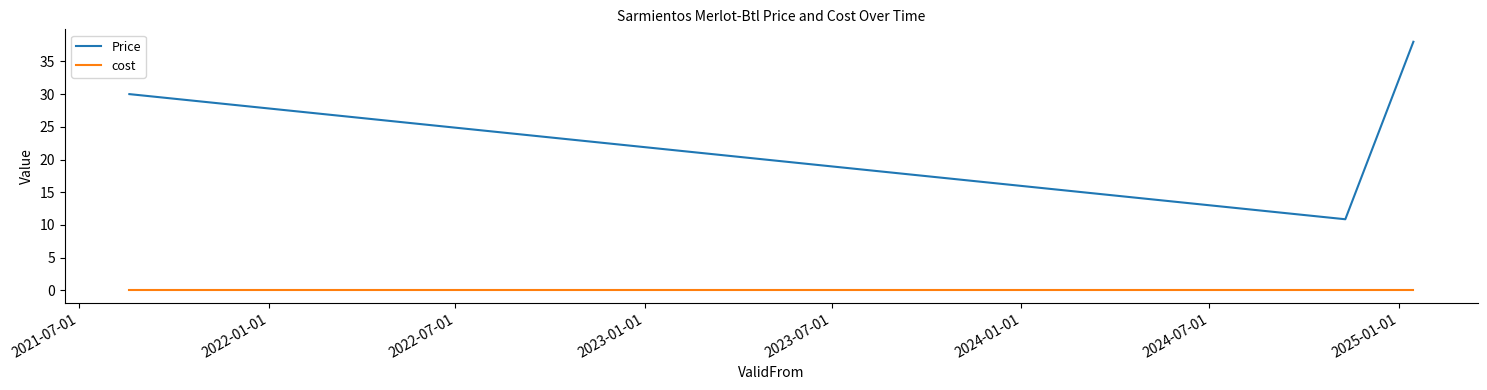

What is the average value of the Price series?

26.3